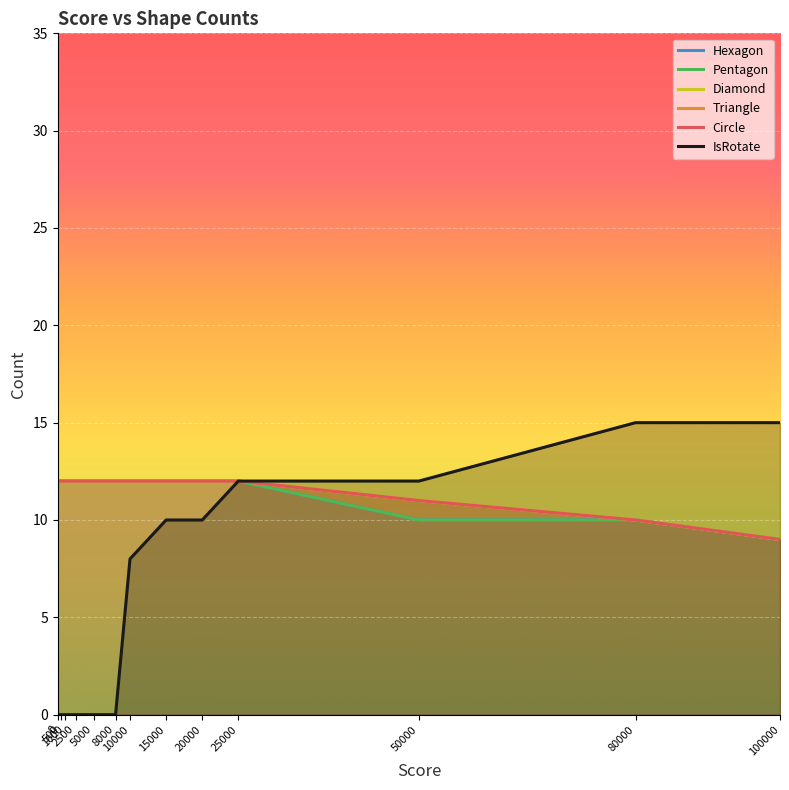

What is the sum of the Diamond values at 5000 and 10000?

24